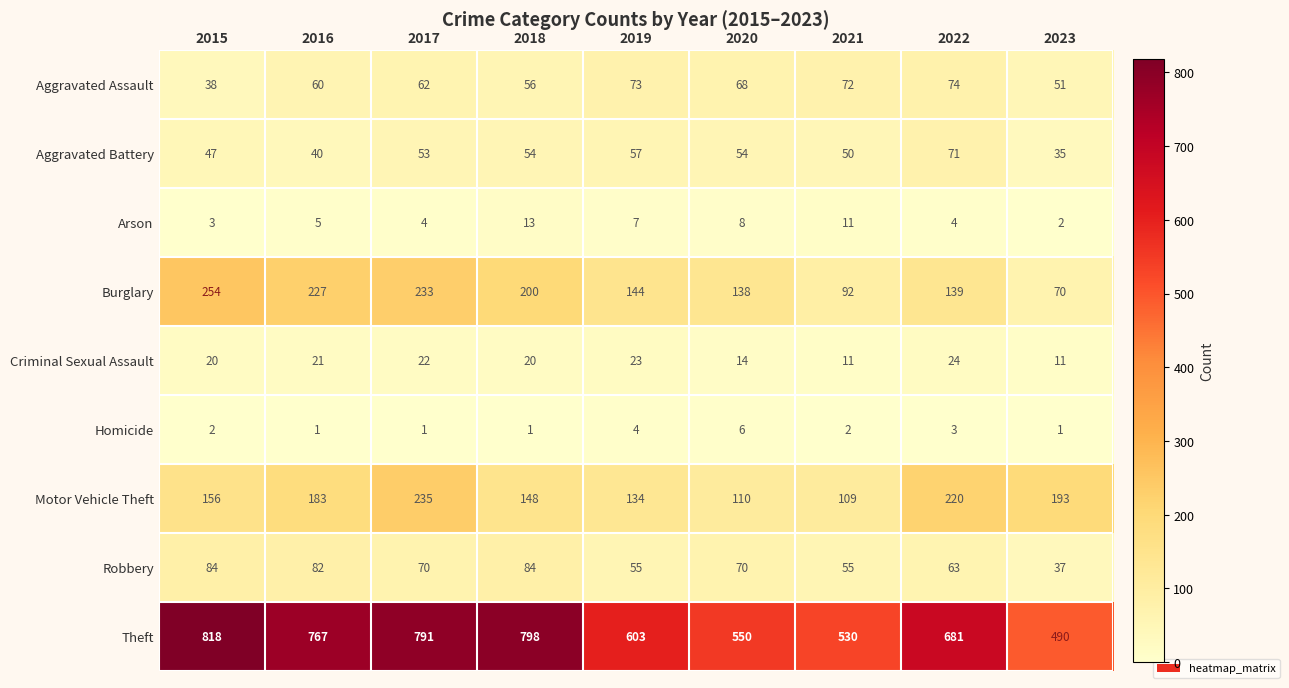

Where is Burglary nearest to the value 162?

2019